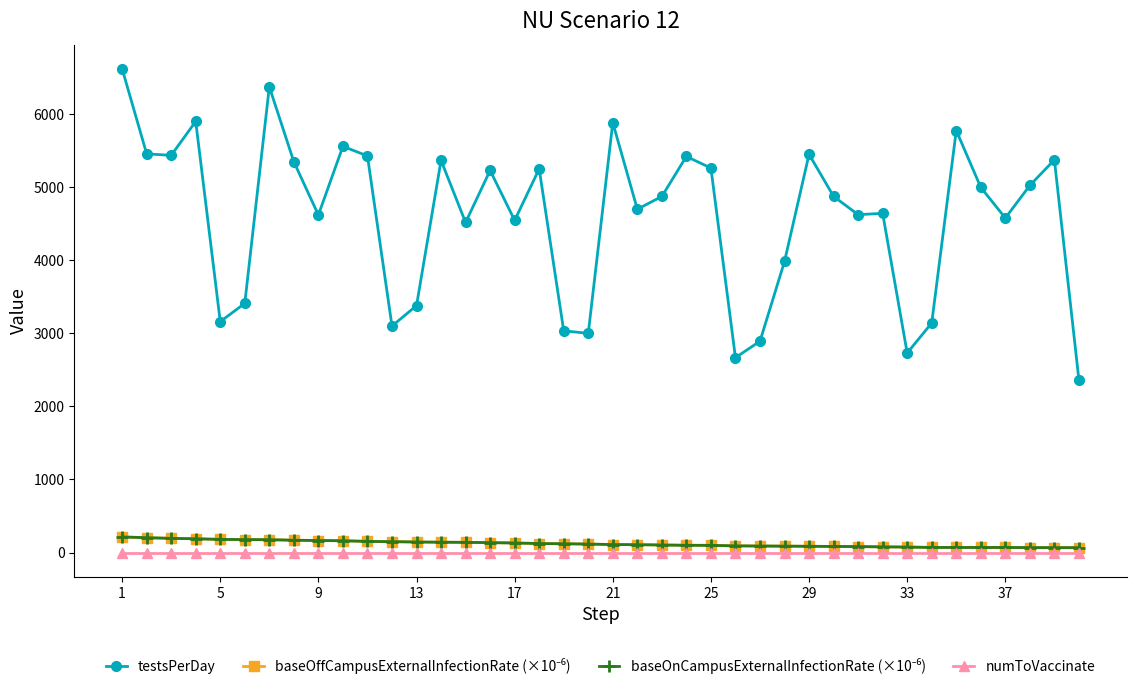

Where does the baseOnCampusExternalInfectionRate (×10⁻⁶) series first go above 116?

1